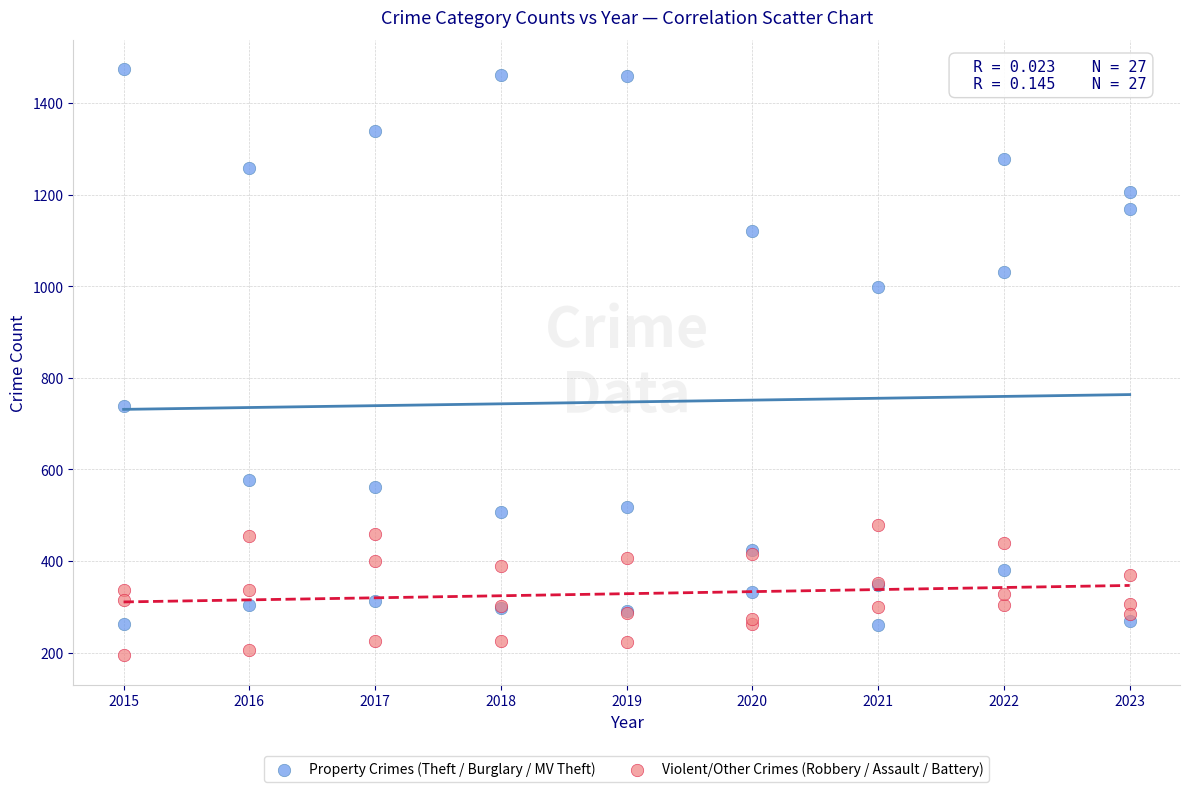

Which series contains the lowest Y value?

Violent/Other Crimes (Robbery / Assault / Battery)